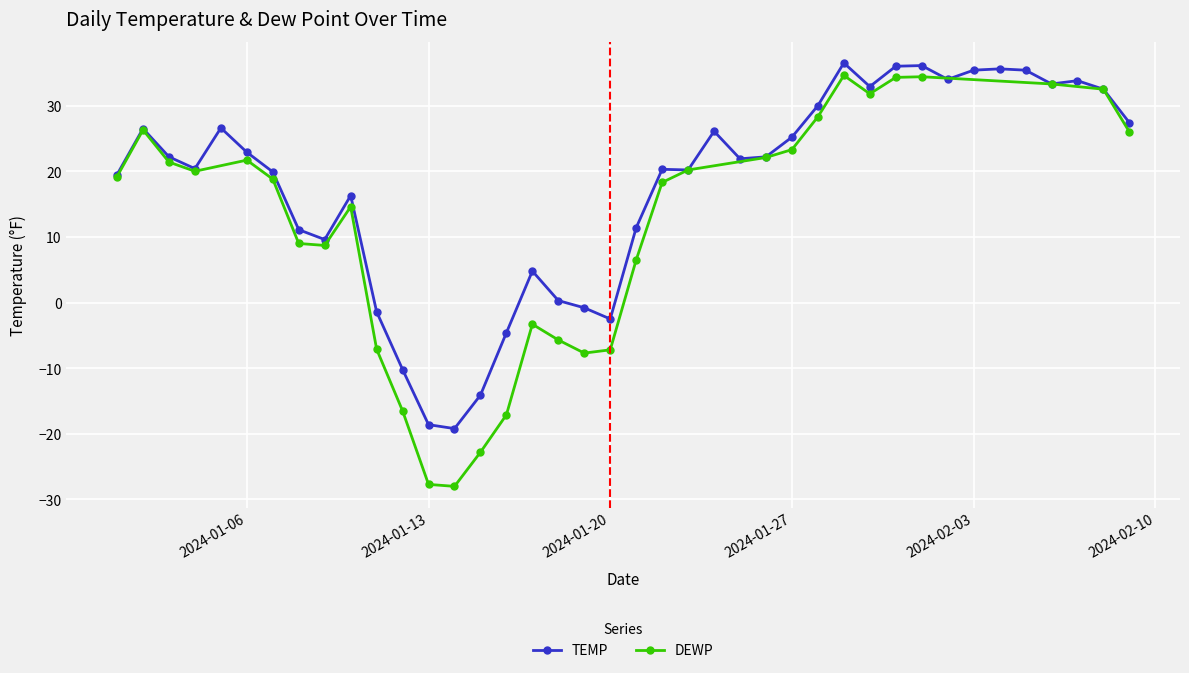

How many values are above zero?

32